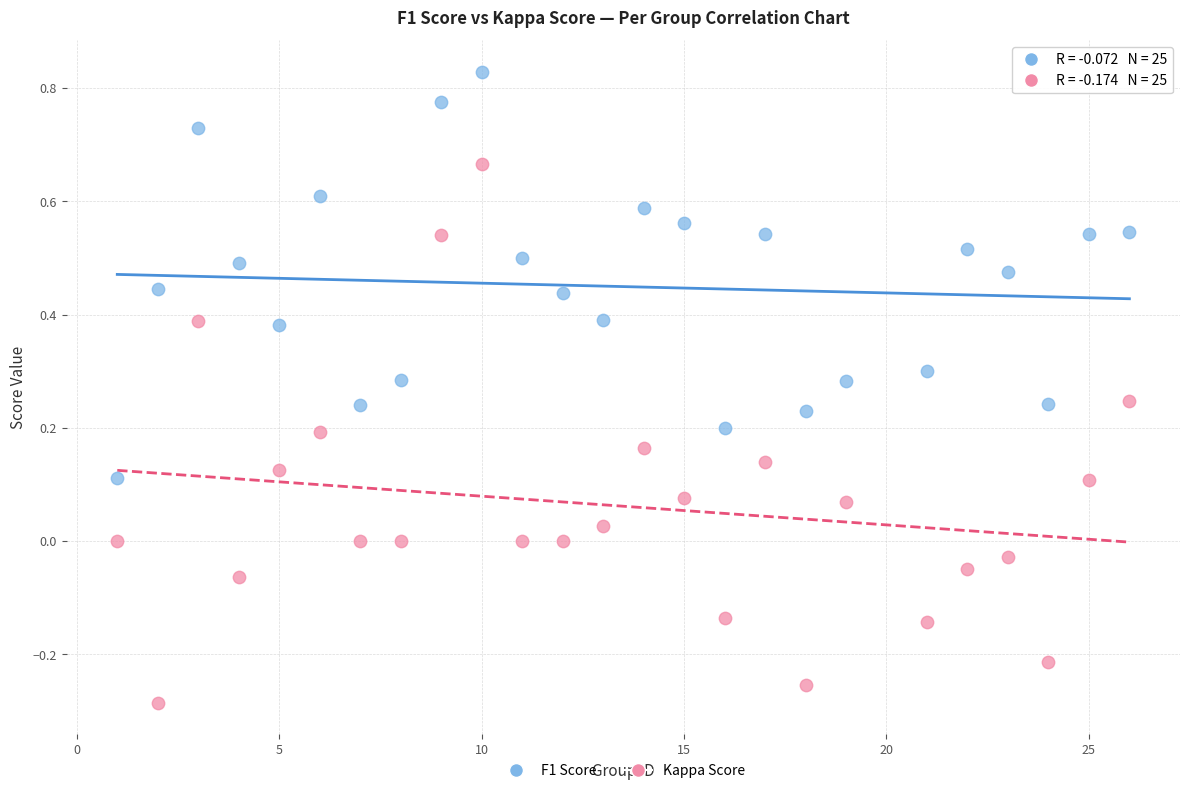

What are all the series names shown in the legend?

F1 Score, Kappa Score